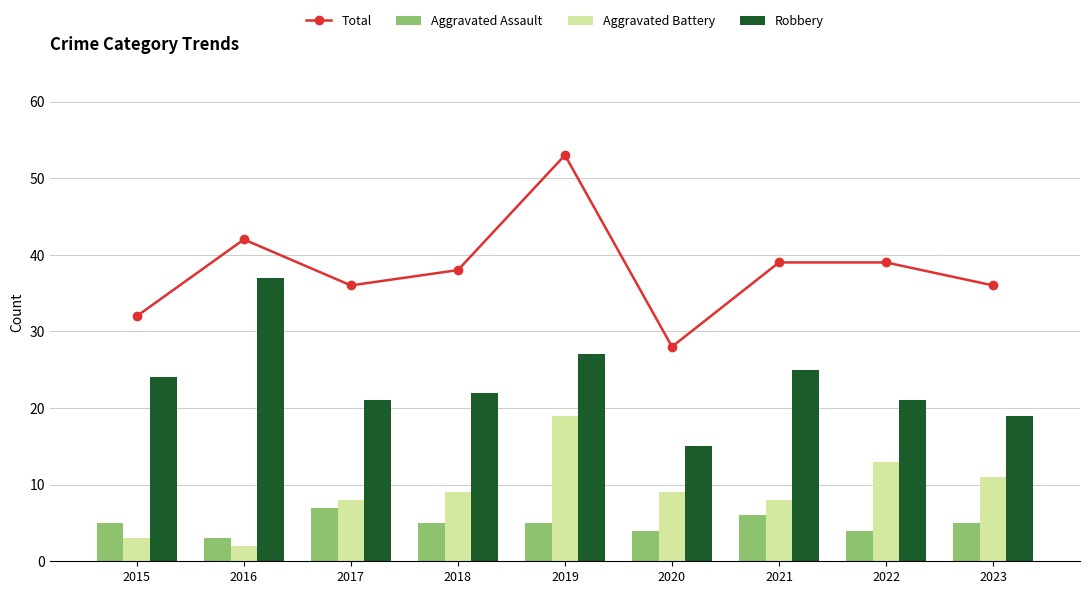

Is the value of Aggravated Battery at 2016 greater than the value of Aggravated Assault at 2021?

No